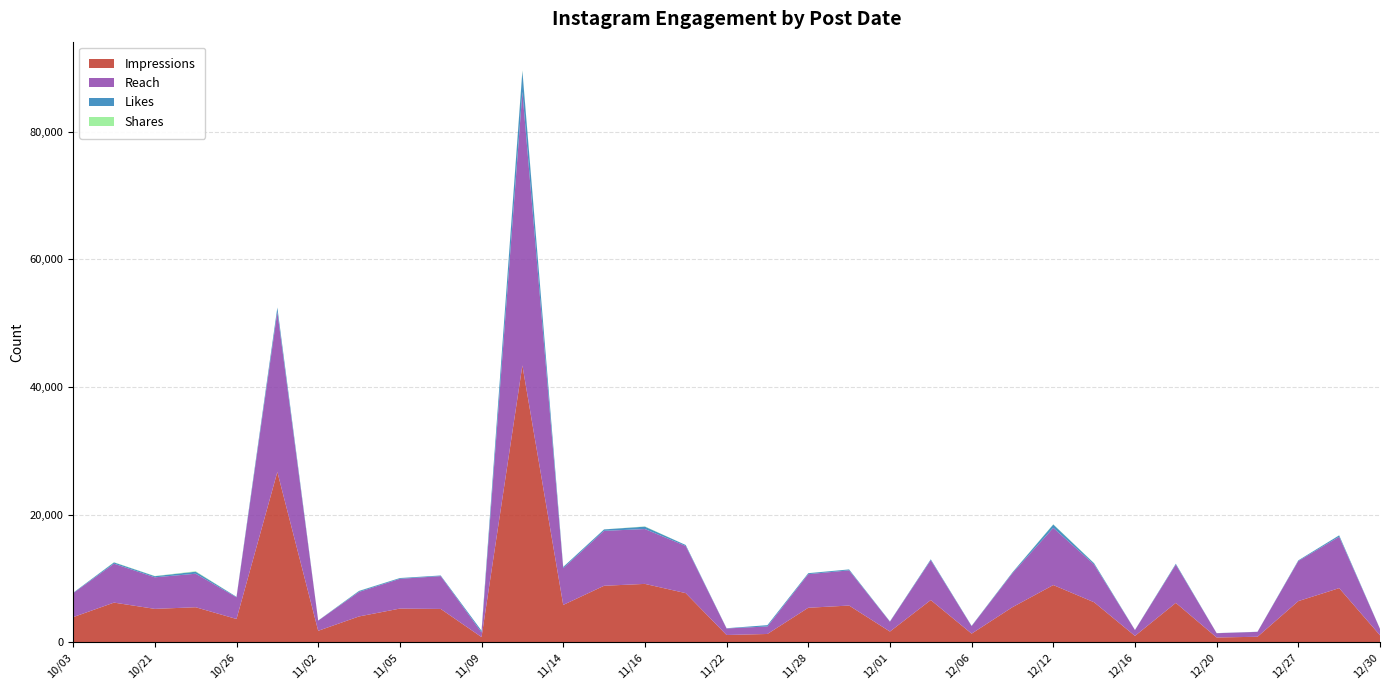

Reading left to right, extract all data points from this chart.

Impressions: 10/03=3937	10/20=6214	10/21=5233	10/25=5487	10/26=3648	10/31=26690	11/02=1795	11/03=4045	11/05=5277	11/07=5223	11/09=811	11/10=43391	11/14=5851	11/15=8853	11/16=9147	11/21=7700	11/22=1139	11/23=1298	11/28=5406	11/29=5754	12/01=1679	12/05=6614	12/06=1350	12/07=5497	12/12=8965	12/13=6268	12/16=996	12/19=6170	12/20=750	12/22=860	12/27=6448	12/29=8483	12/30=1089
Reach: 10/03=3757	10/20=6101	10/21=4946	10/25=5254	10/26=3397	10/31=25082	11/02=1595	11/03=3847	11/05=4664	11/07=5140	11/09=736	11/10=42884	11/14=5765	11/15=8608	11/16=8598	11/21=7387	11/22=1023	11/23=1177	11/28=5267	11/29=5517	12/01=1541	12/05=6246	12/06=1177	12/07=5324	12/12=8965	12/13=5909	12/16=909	12/19=6002	12/20=668	12/22=766	12/27=6285	12/29=8055	12/30=998
Likes: 10/03=64	10/20=198	10/21=175	10/25=319	10/26=75	10/31=682	11/02=15	11/03=150	11/05=120	11/07=101	11/09=263	11/10=3257	11/14=185	11/15=224	11/16=374	11/21=153	11/22=36	11/23=206	11/28=152	11/29=143	12/01=46	12/05=138	12/06=47	12/07=127	12/12=525	12/13=196	12/16=22	12/19=131	12/20=18	12/22=19	12/27=103	12/29=215	12/30=19
Shares: 10/03=0	10/20=31	10/21=30	10/25=69	10/26=0	10/31=18	11/02=2	11/03=21	11/05=10	11/07=1	11/09=0	11/10=115	11/14=8	11/15=9	11/16=42	11/21=1	11/22=0	11/23=0	11/28=11	11/29=6	12/01=1	12/05=0	12/06=1	12/07=14	12/12=38	12/13=20	12/16=0	12/19=3	12/20=0	12/22=0	12/27=3	12/29=12	12/30=0